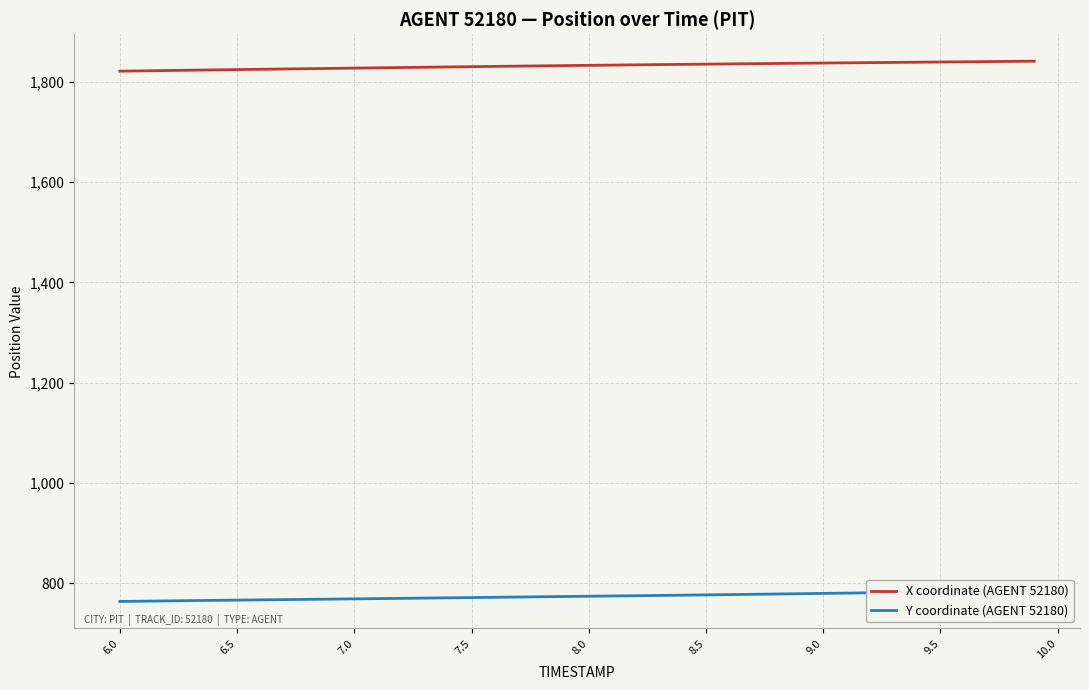

What is the lowest value of the X coordinate (AGENT 52180) series?

1821.4